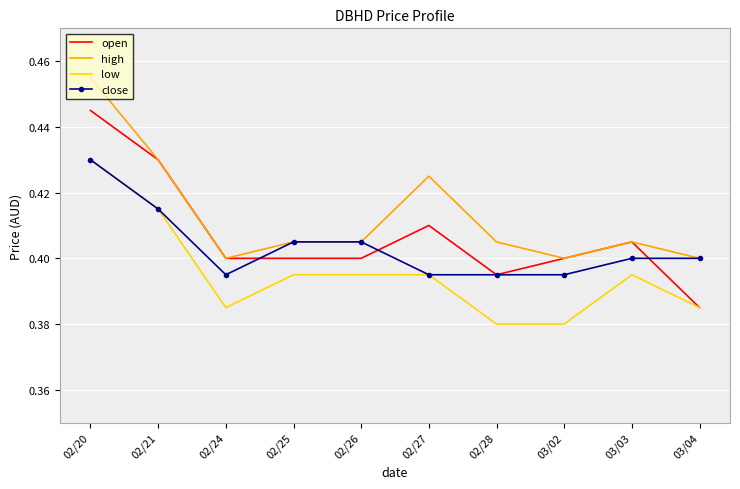

List the series in order of their overall mean, lowest first.

low, close, open, high